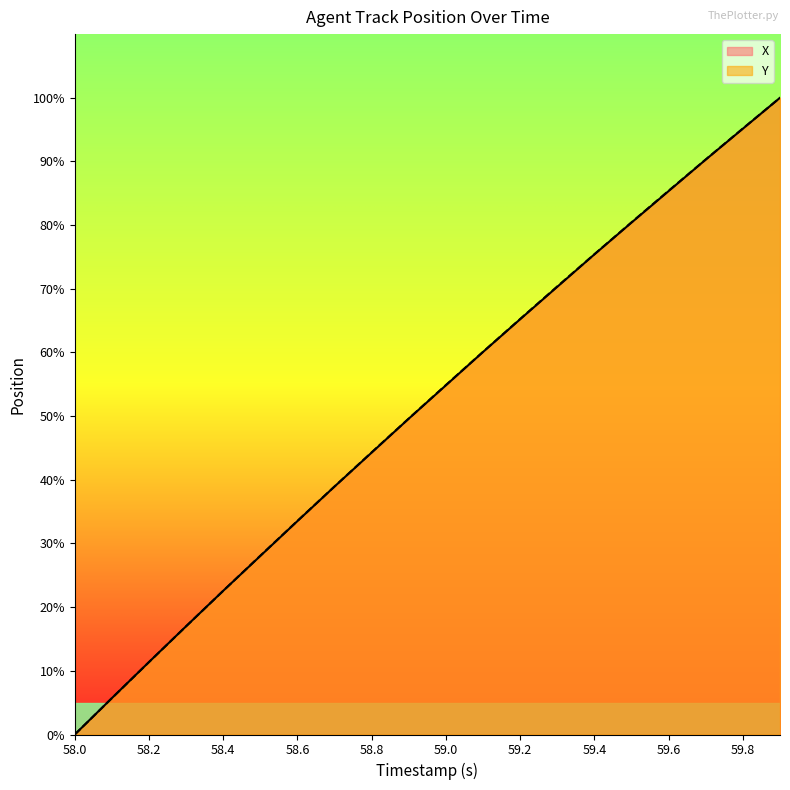

Is the value of Y at 59.4 greater than the value of X at 59.0?

Yes